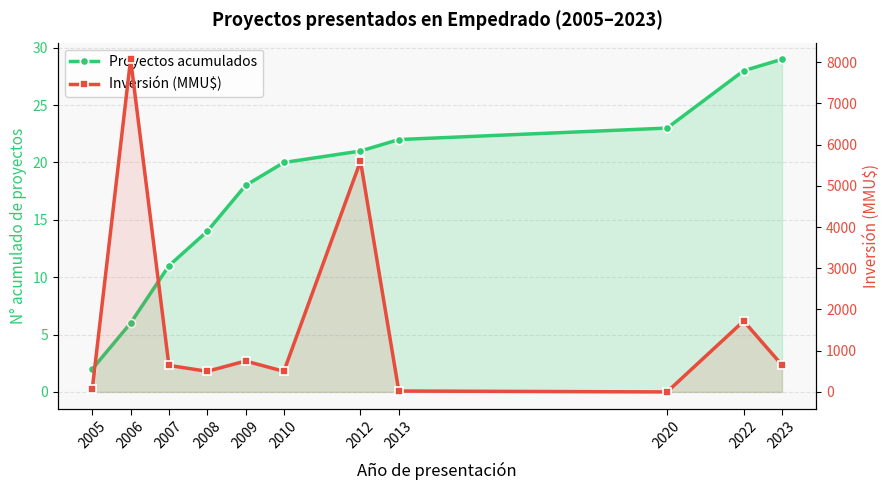

What is the difference between the Proyectos acumulados values at 2023 and 2012?

8